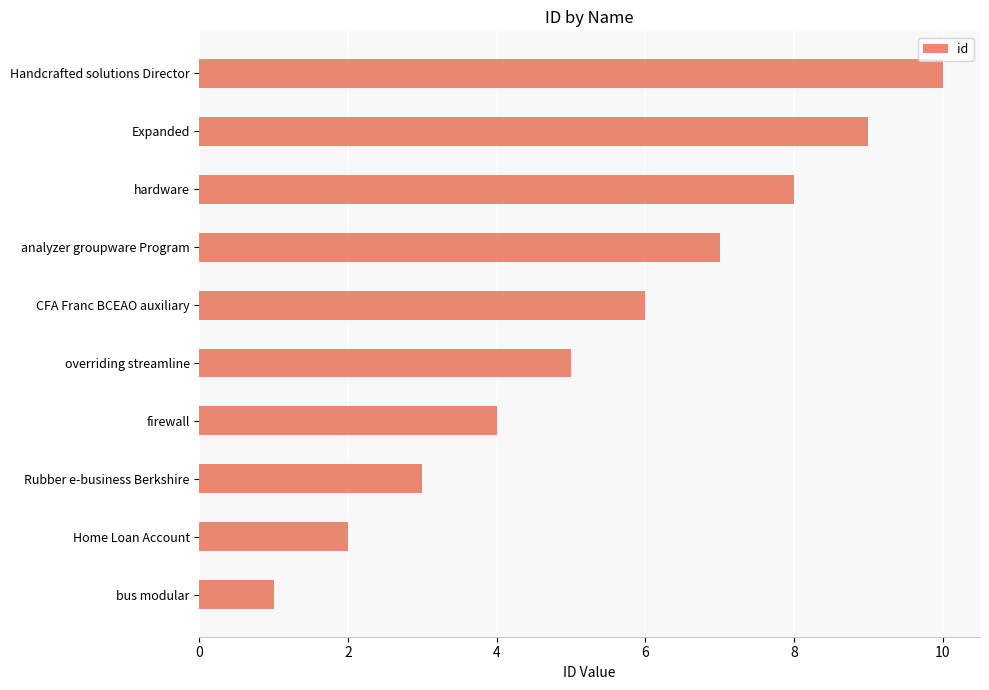

How many bars are there in total?

10